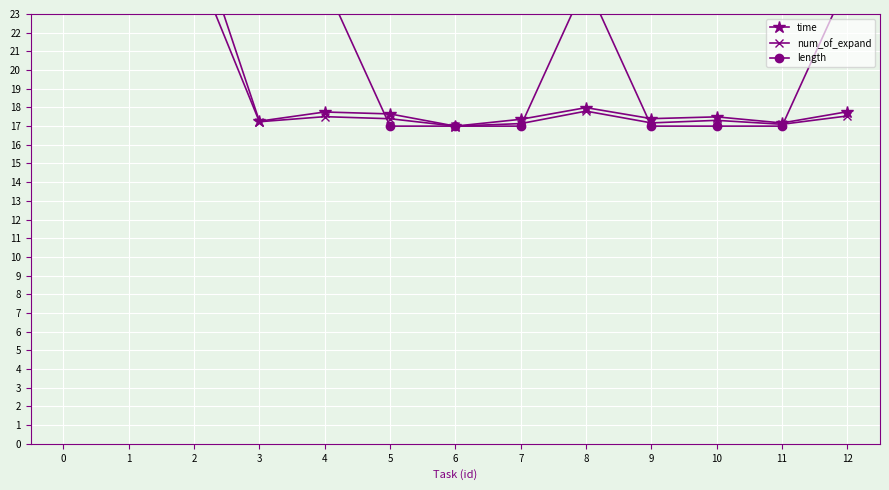

The value of length at 9 is 26.4. True or false?

False